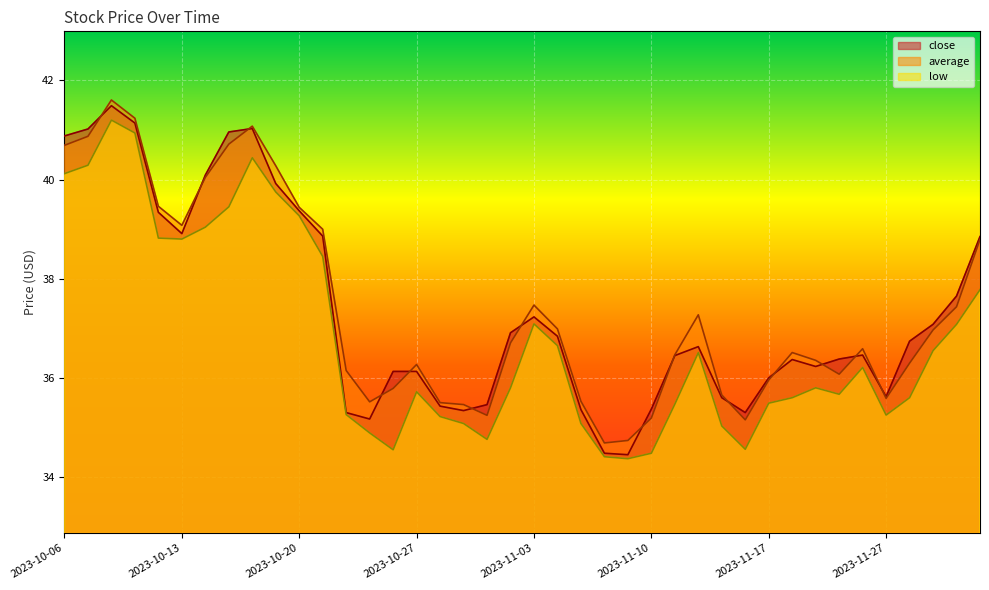

At which category does average reach its first local peak?

2023-10-10